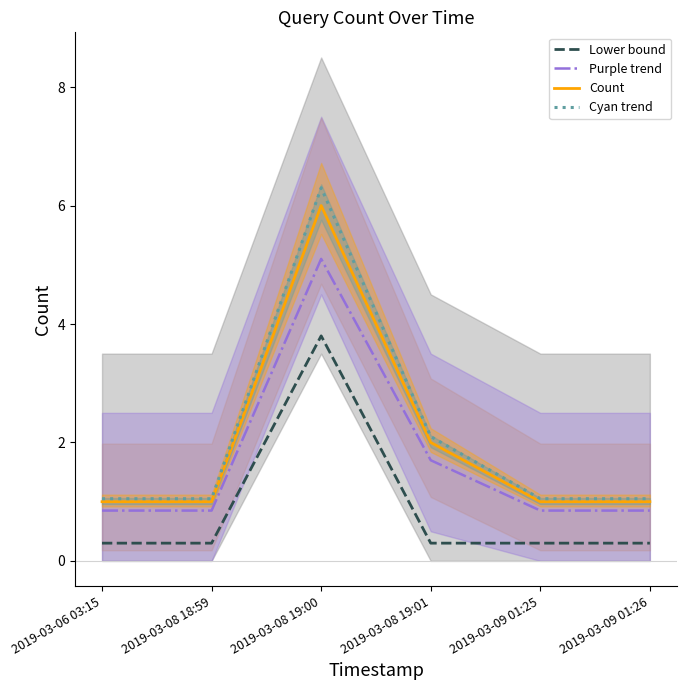

True or false: Count and Lower bound cross at least once.

False